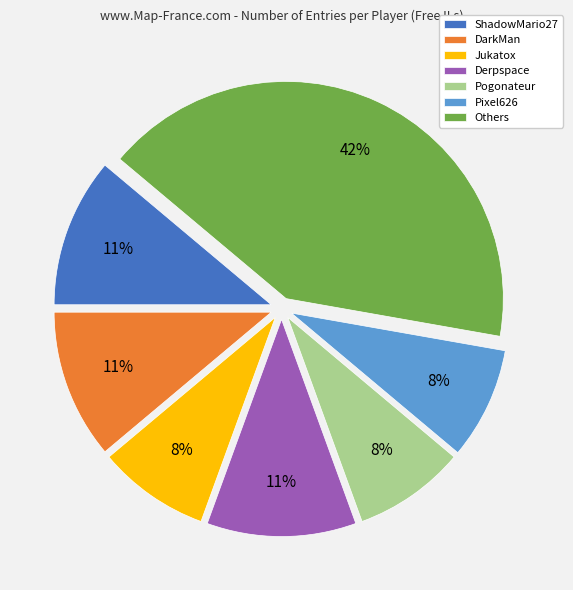

Is it true that Pogonateur is 1% of the pie?

False